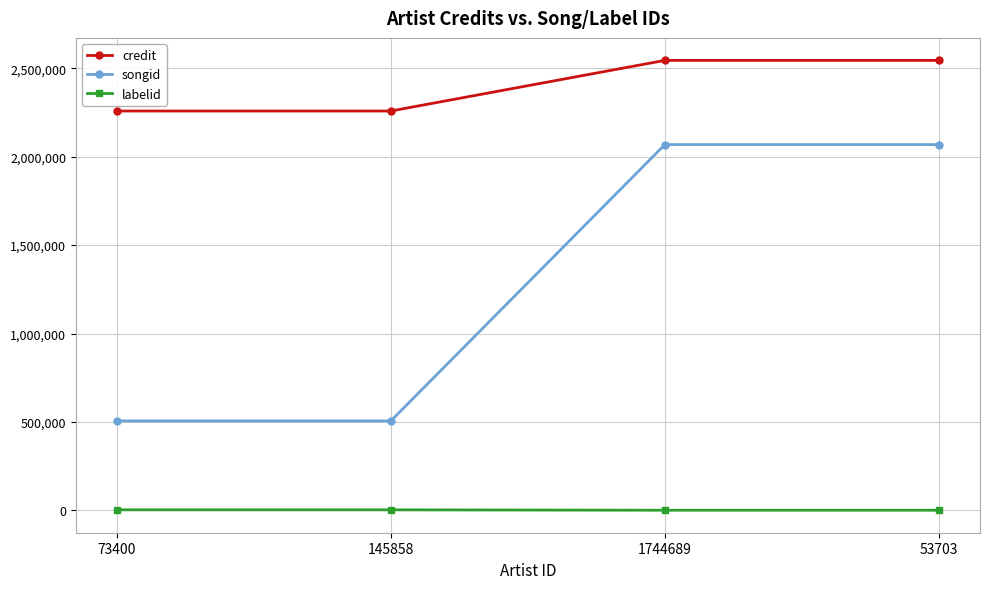

Which series changed the most between 145858 and 1744689?

songid